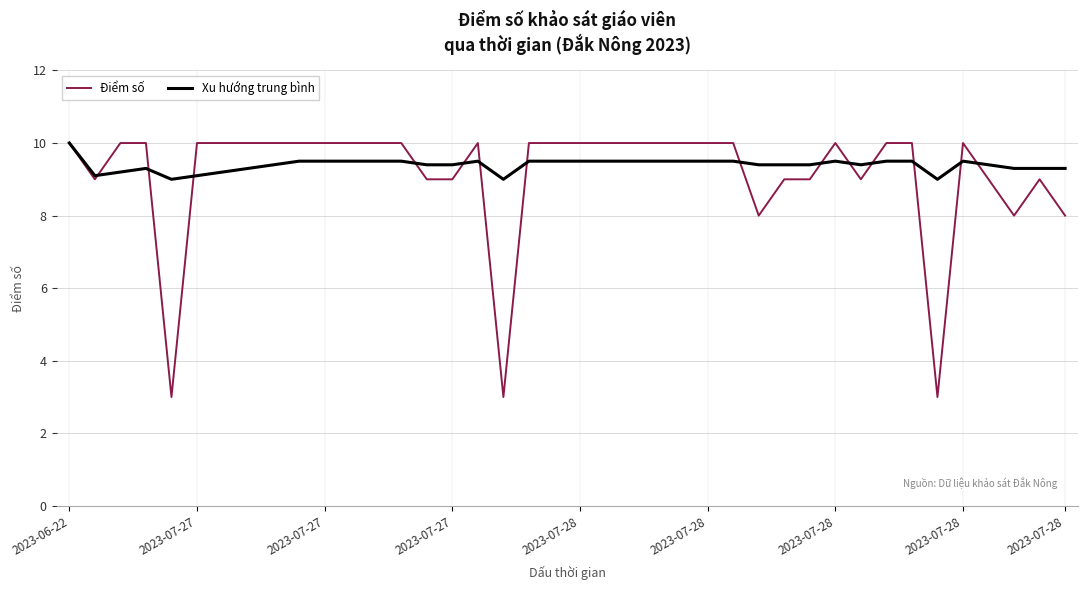

What is the maximum value shown in the chart?

10.0